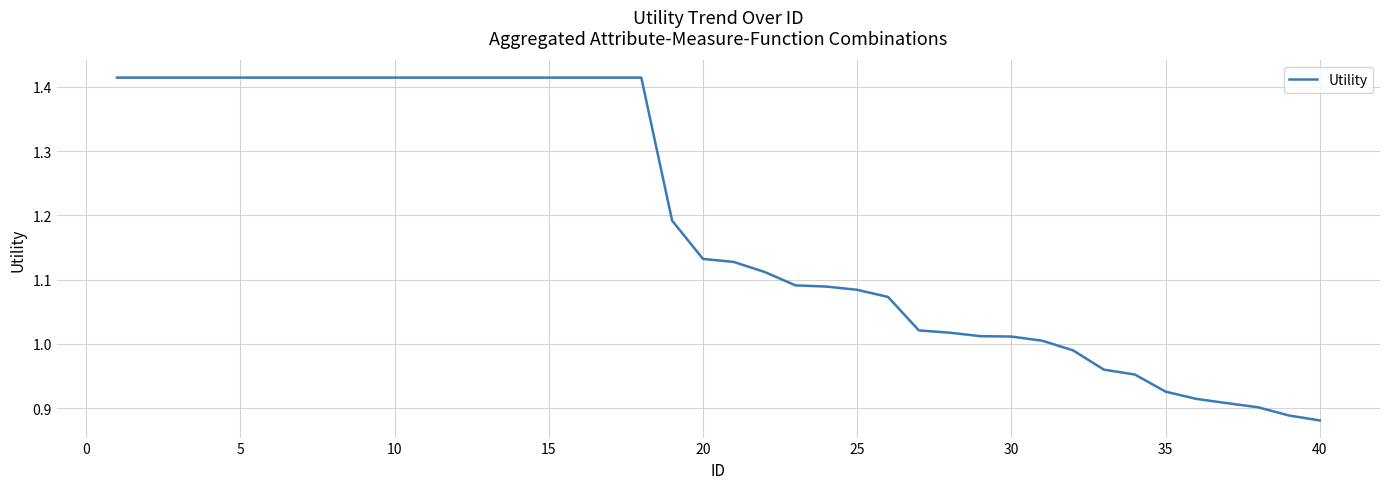

What is the difference between the maximum and minimum values?

0.5